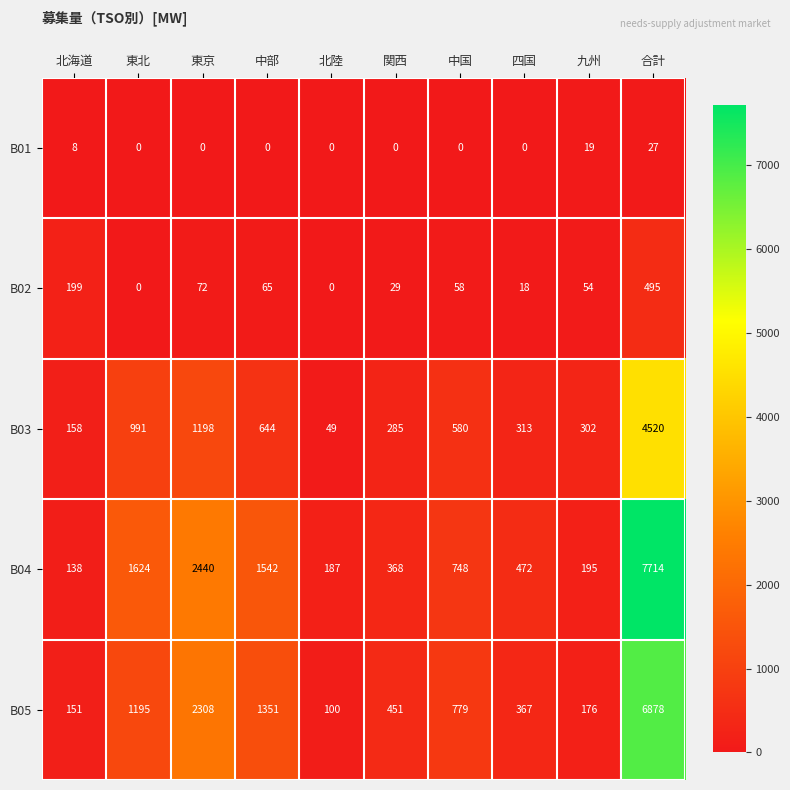

What is the maximum value for B04?

7714